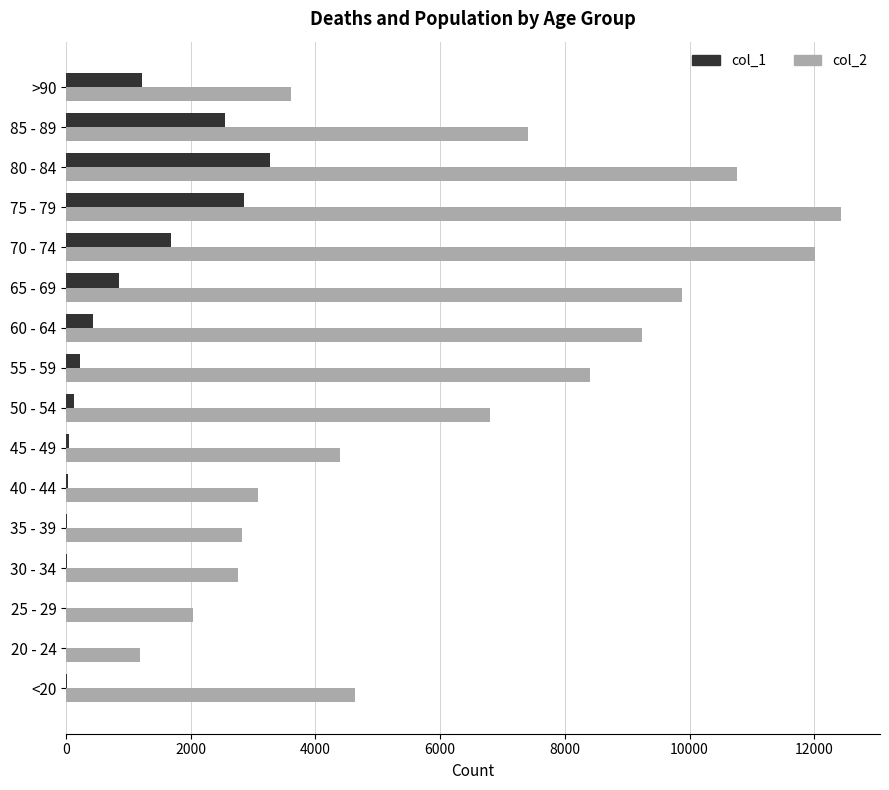

The value of col_2 at 60 - 64 is 9236. True or false?

True